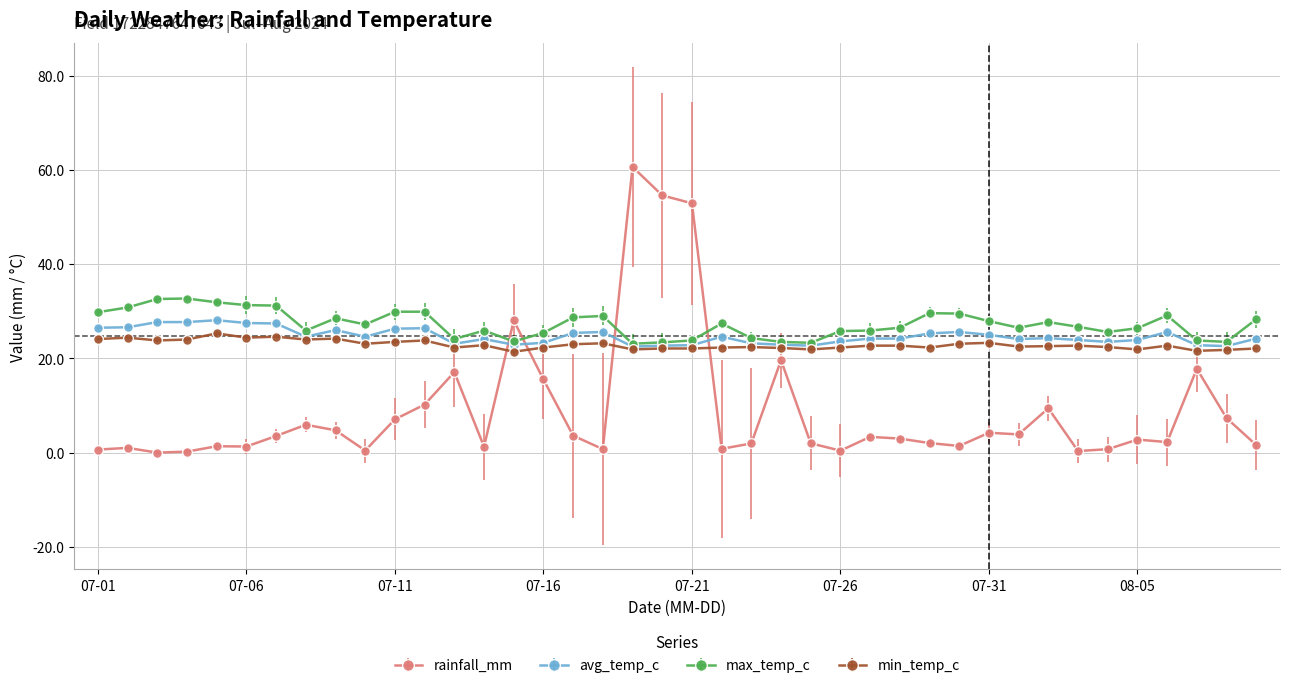

What is the value of the min_temp_c point at the 18th from the left?

23.2